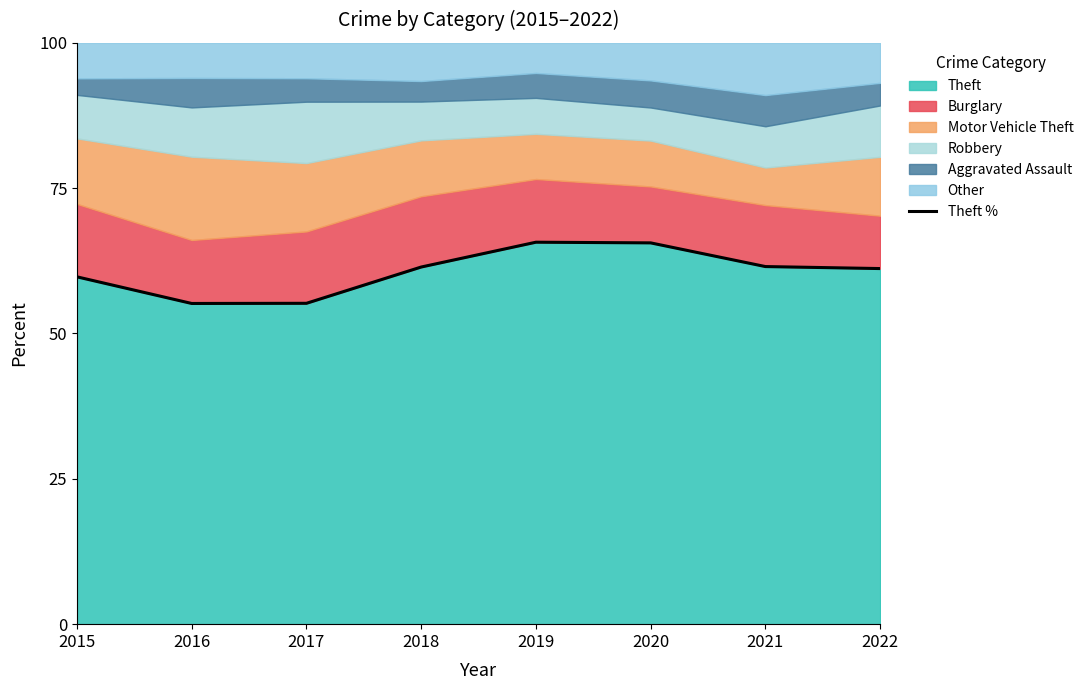

What is the sum of all values?

485.5